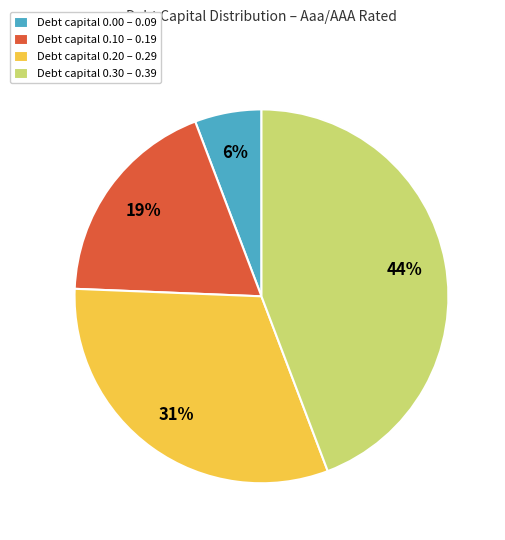

Do Debt capital 0.30 – 0.39 and Debt capital 0.20 – 0.29 together represent more than half of the pie?

Yes